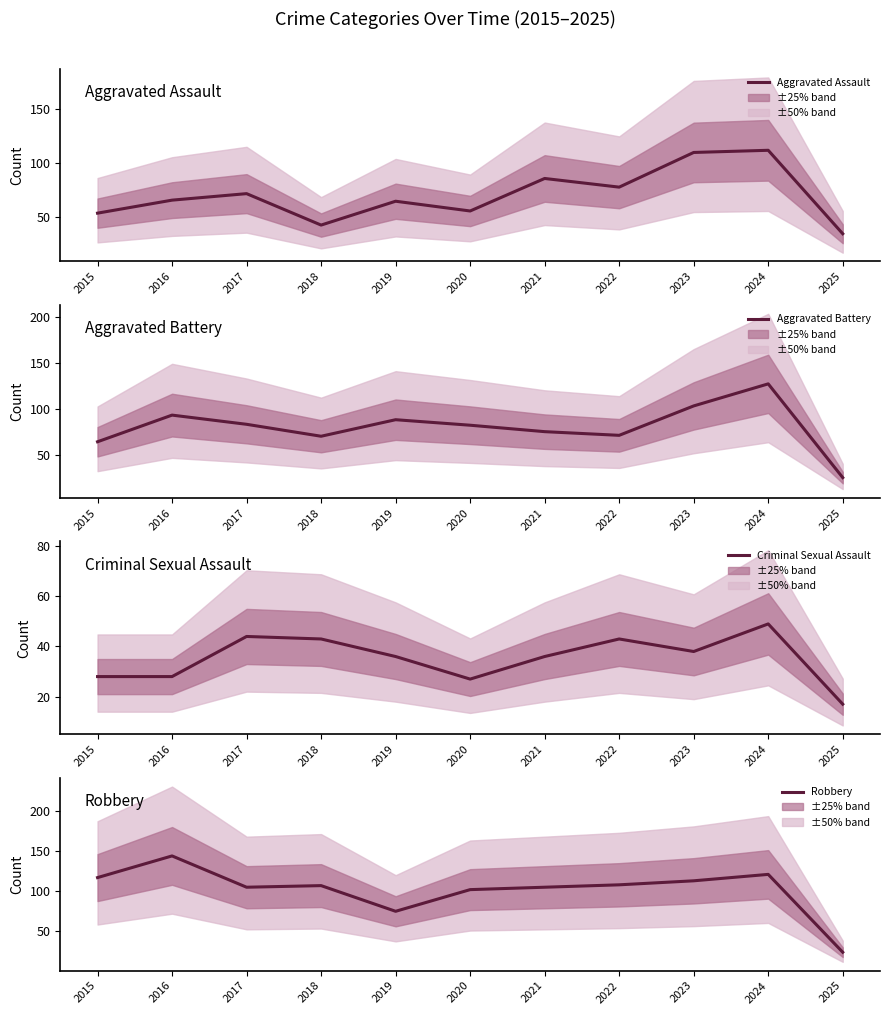

The Criminal Sexual Assault series shows 27 at 2020. True or false?

True